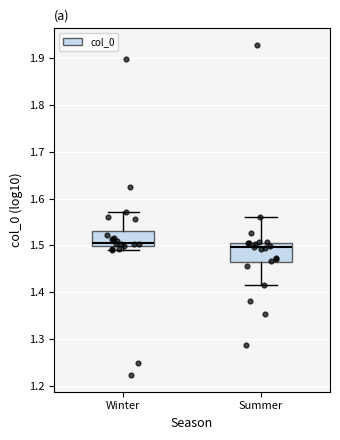

Reading left to right, transcribe this box plot: for each box, give where its median line is, the range the box spans, and where its two whiskers end, as read against the y-axis. The values are not printed on the chart, so give them approximately, as read against the axis.

Winter: median 1.51, box 1.50 to 1.53, whiskers 1.49 to 1.57
Summer: median 1.50, box 1.46 to 1.51, whiskers 1.42 to 1.56